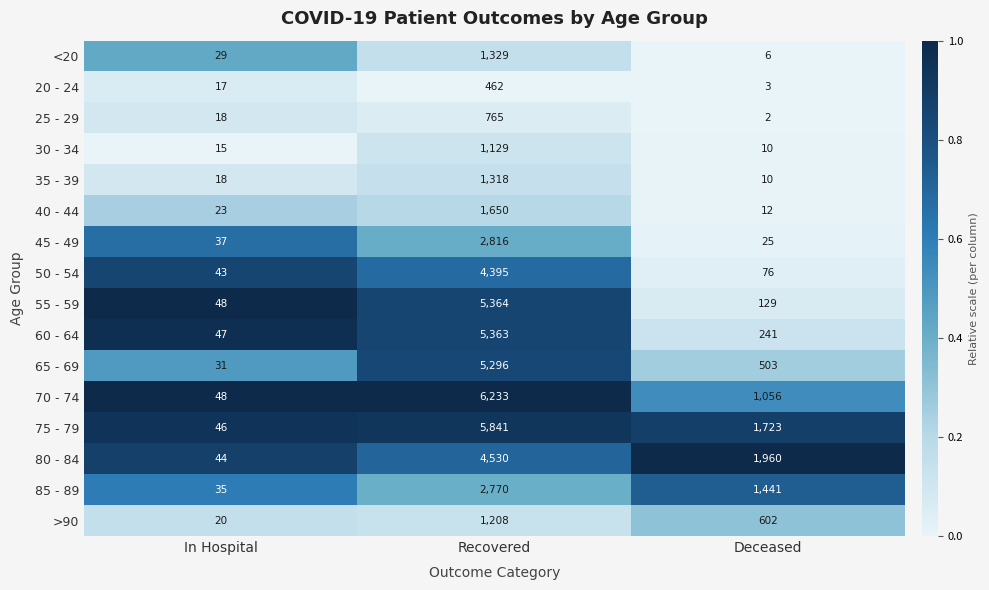

Which label corresponds to the largest value in the chart?

Recovered